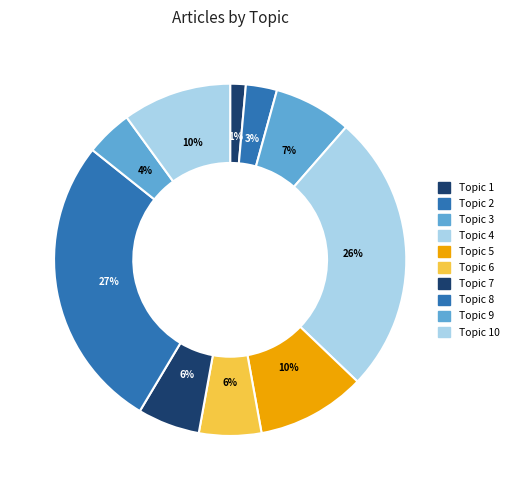

To the nearest percent, what is the difference between the Topic 9 and Topic 3 slice percentages?

3%